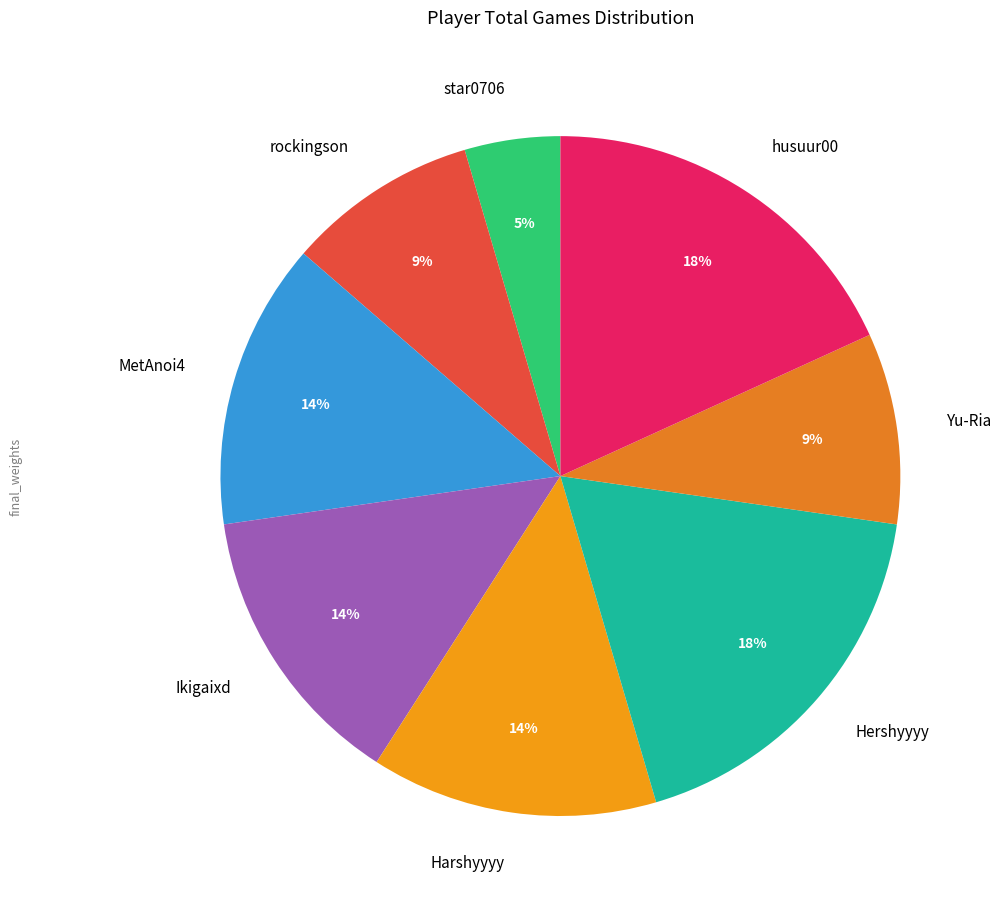

Is the sum of MetAnoi4 and star0706 greater than half?

No